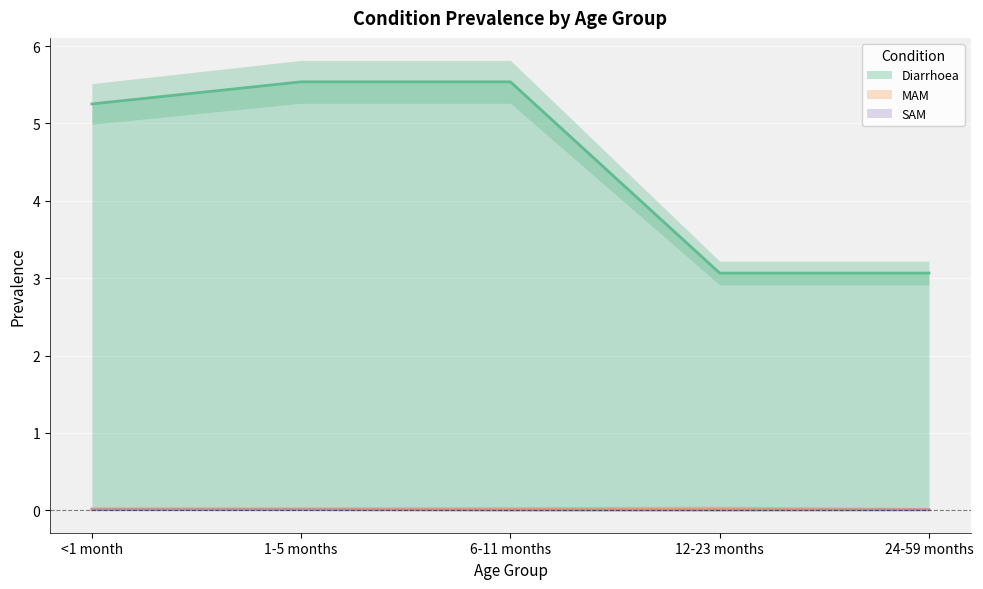

True or false: Diarrhoea and SAM cross at least once.

False